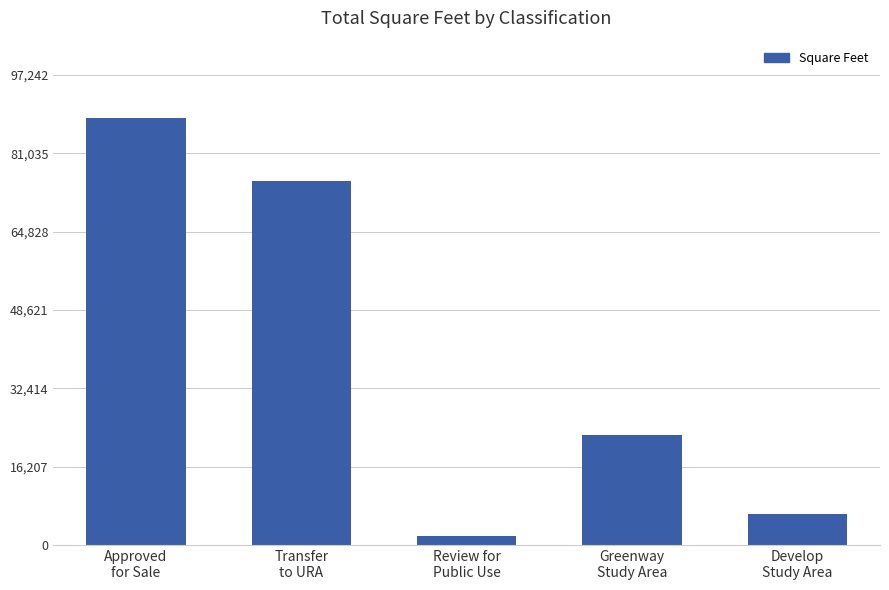

Reading left to right, transcribe all the data shown in this chart.

Approved
for Sale=88402	Transfer
to URA=75348	Review for
Public Use=1871	Greenway
Study Area=22831	Develop
Study Area=6350